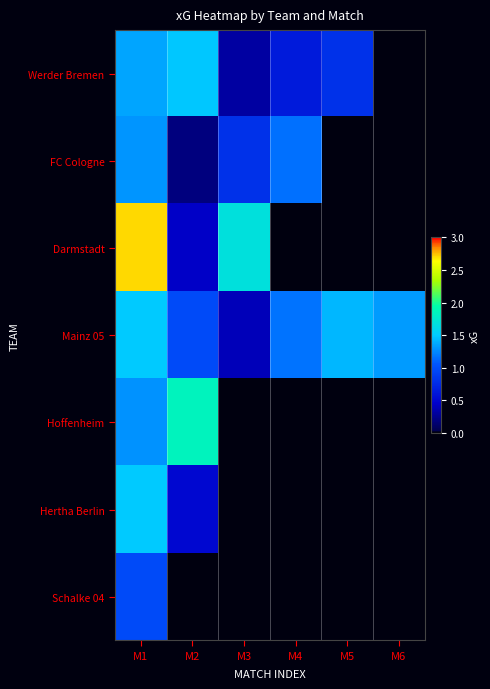

At M2, list the series in order from smallest to largest.

Schalke 04, FC Cologne, Darmstadt, Hertha Berlin, Mainz 05, Werder Bremen, Hoffenheim